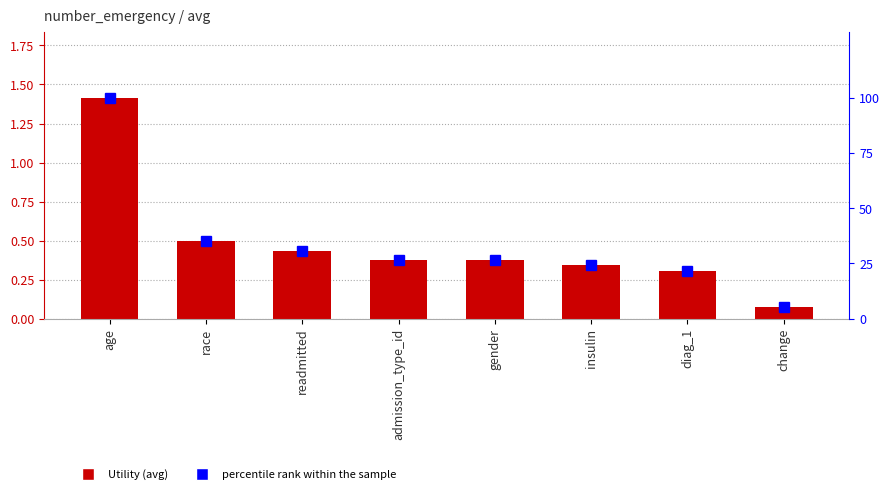

What is the difference between the highest and lowest values at race?

34.5